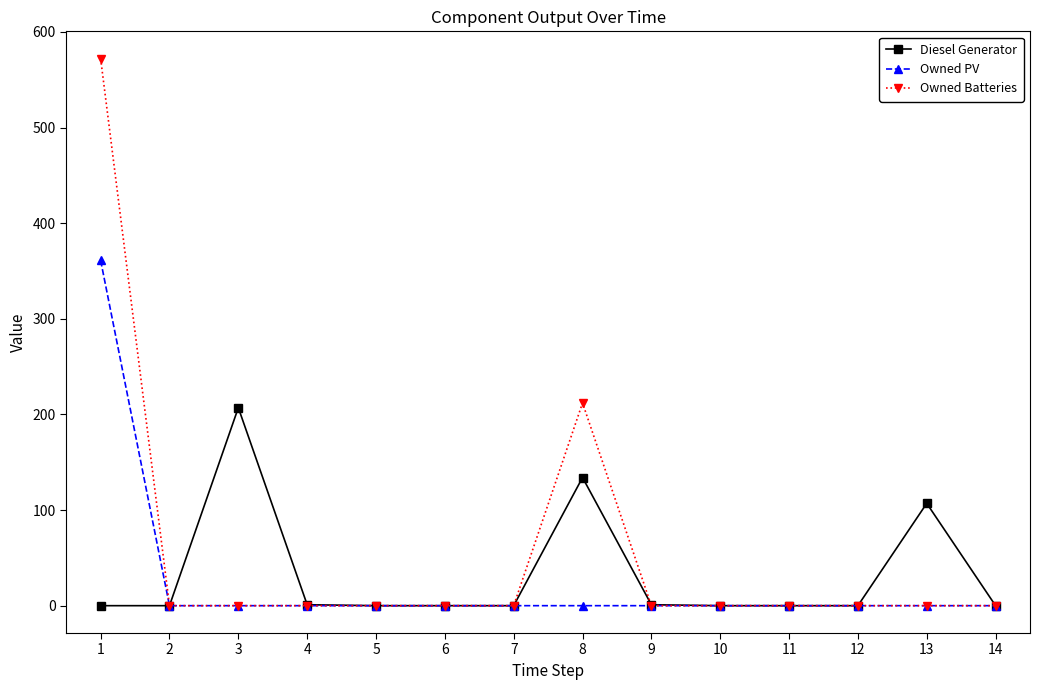

Rank the series by their maximum value, from lowest to highest.

Diesel Generator, Owned PV, Owned Batteries